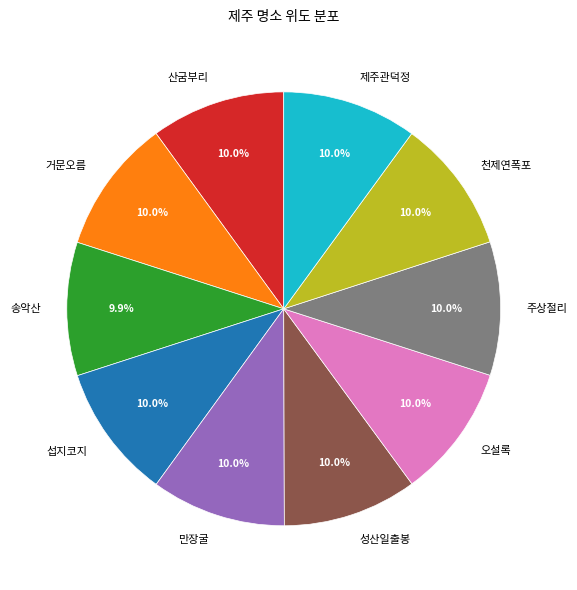

What percentage is the 산굼부리 slice, to the nearest percent?

10%